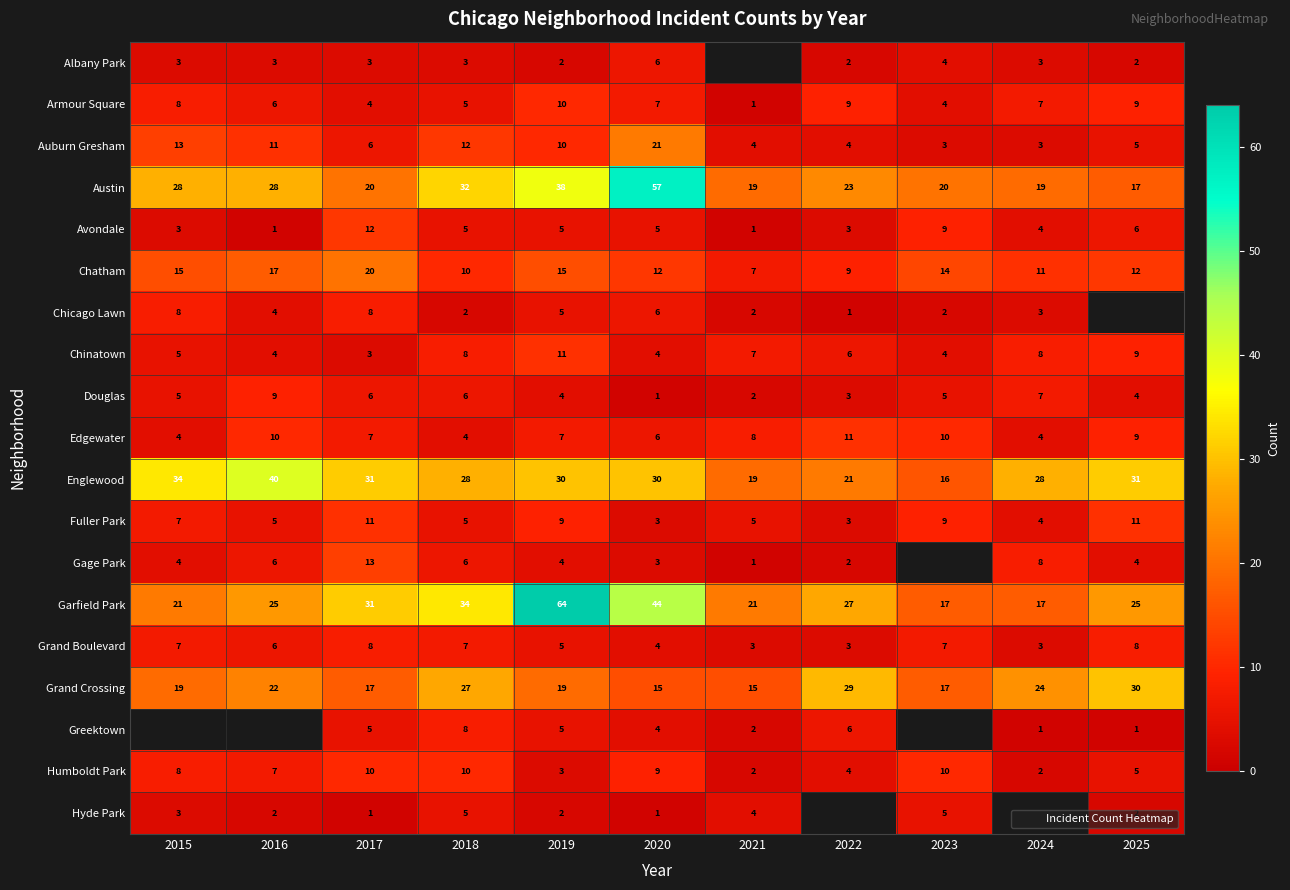

Which category has the highest value in the Humboldt Park series?

2017